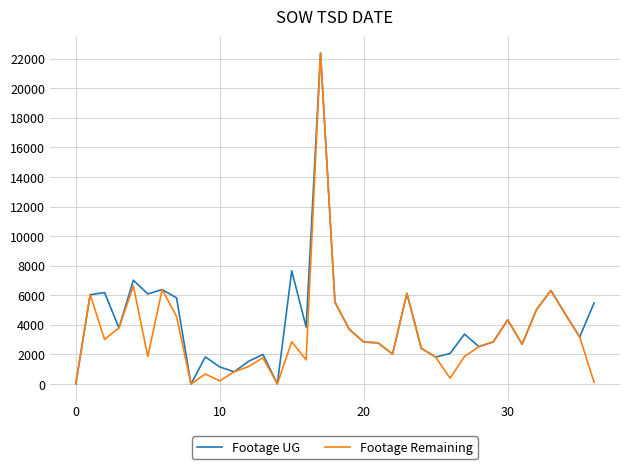

What is the maximum value shown in the chart?

22387